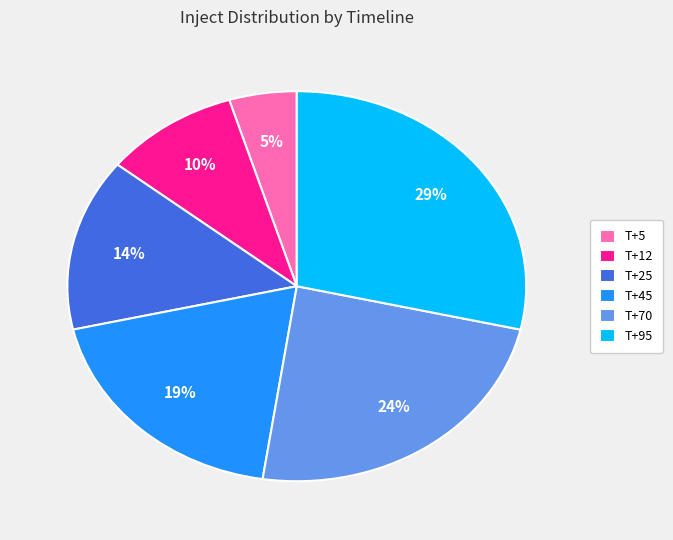

To the nearest percent, what percentage of the pie is T+95?

29%